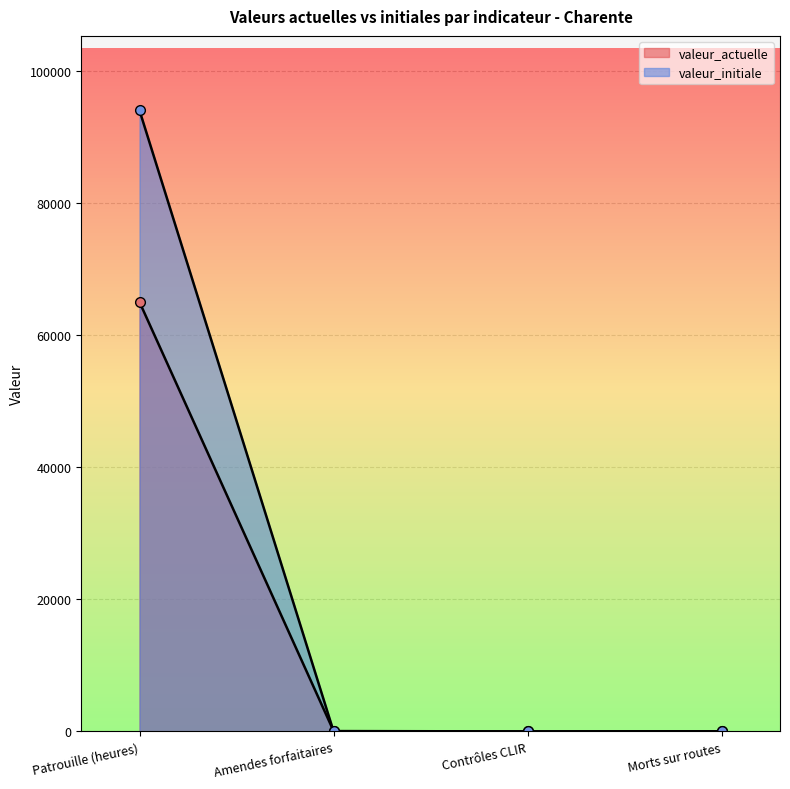

Rank the series by their average value, from lowest to highest.

valeur_actuelle, valeur_initiale